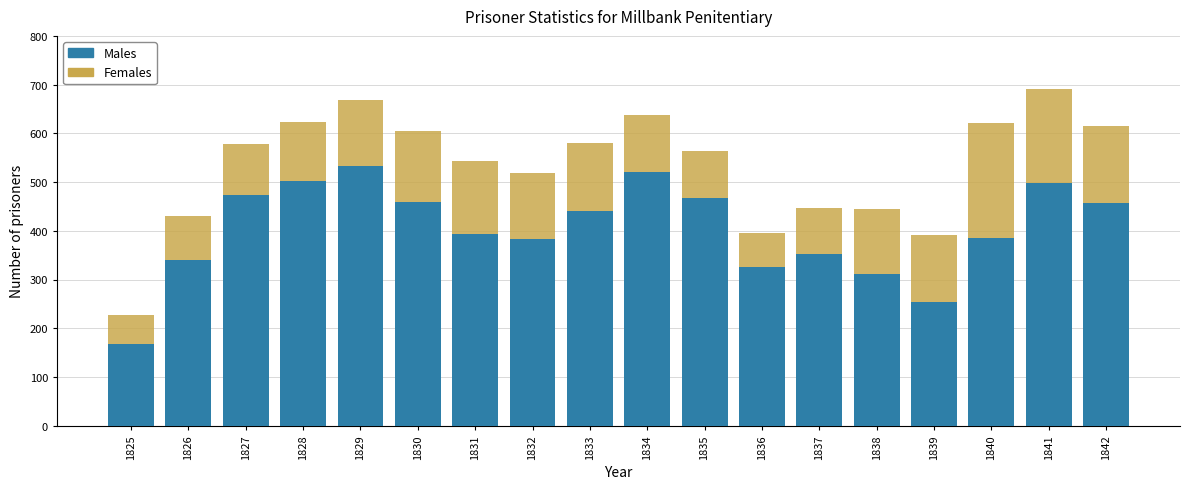

What is the total value across all series at 1832?

519